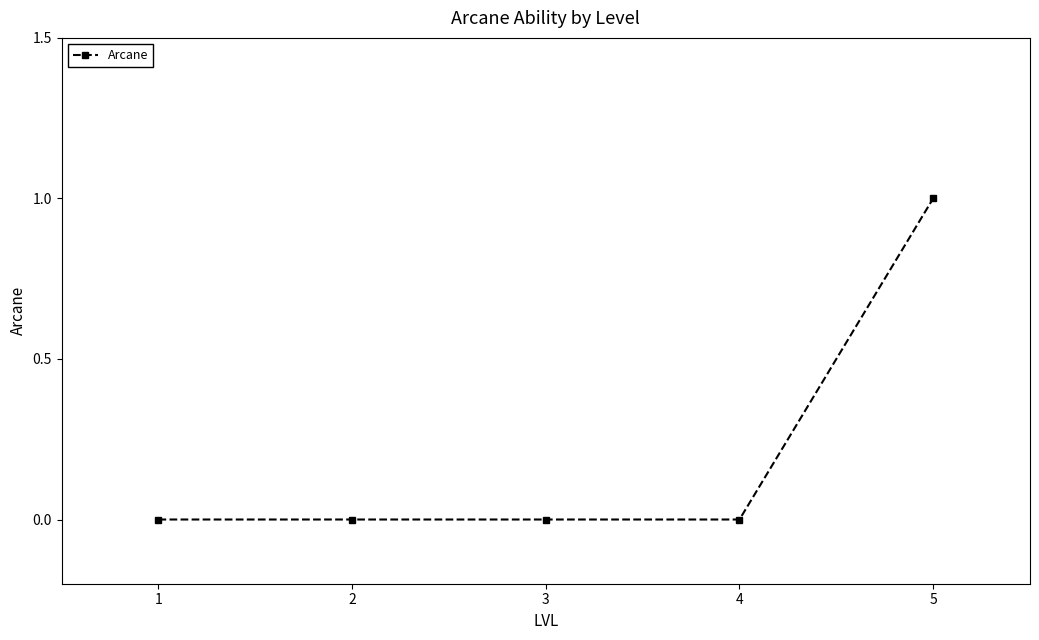

The value at 4 is 1. True or false?

False